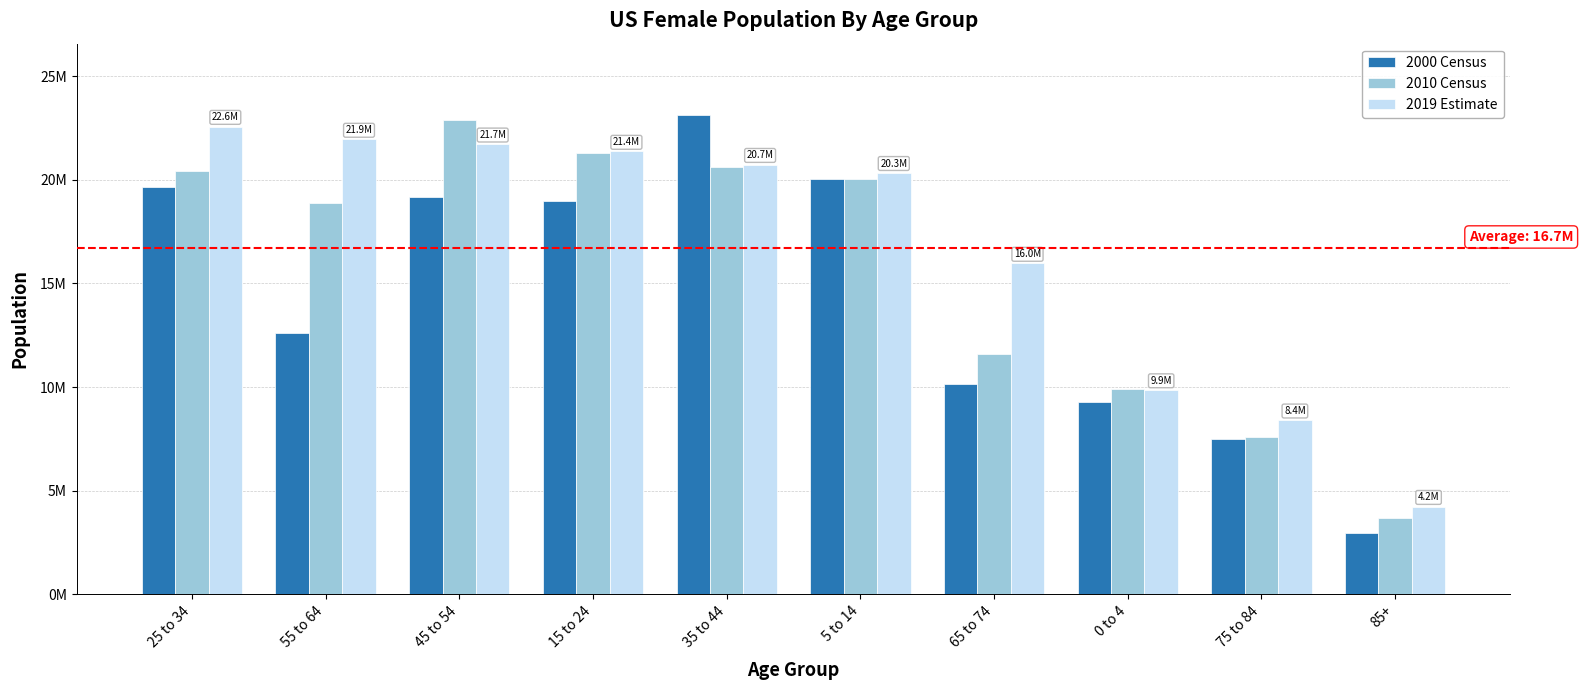

What are all the series names shown in the legend?

2000 Census, 2010 Census, 2019 Estimate